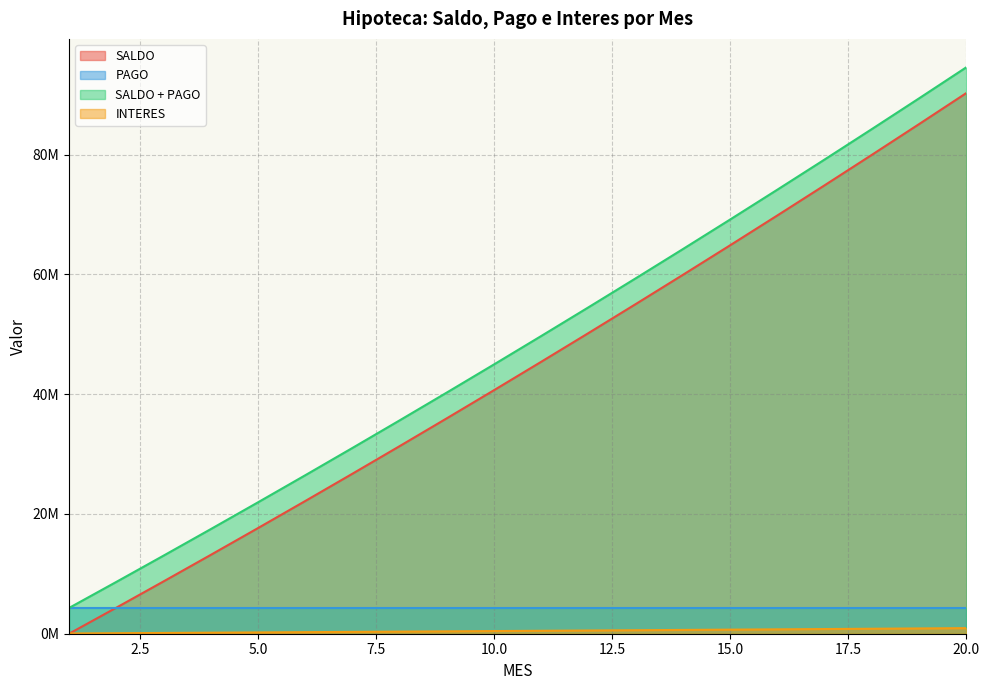

At how many categories does at least one series exceed 74972615?

4